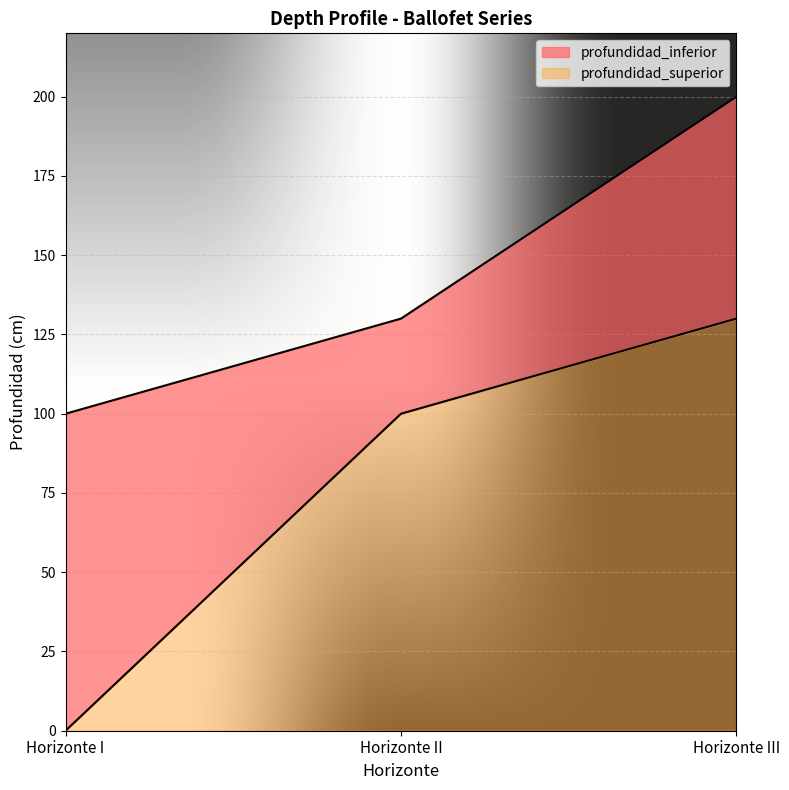

The profundidad_inferior series shows 200 at Horizonte III. True or false?

True